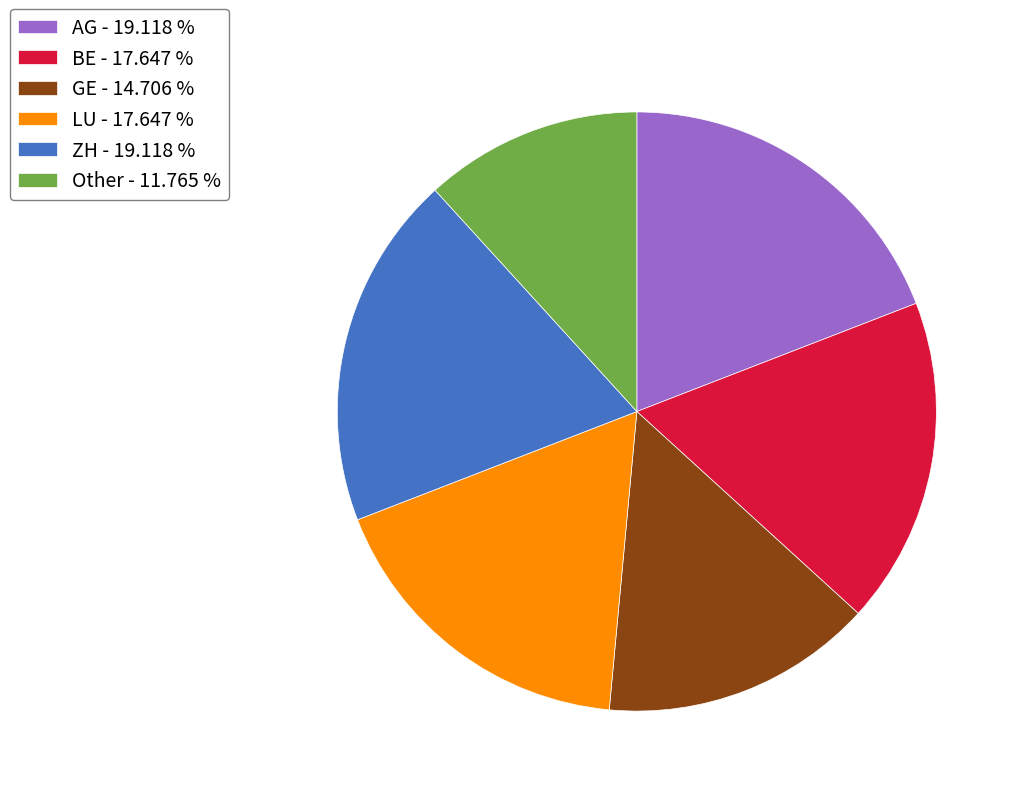

Which has a higher value, Other - 11.765 % or BE - 17.647 %?

BE - 17.647 %